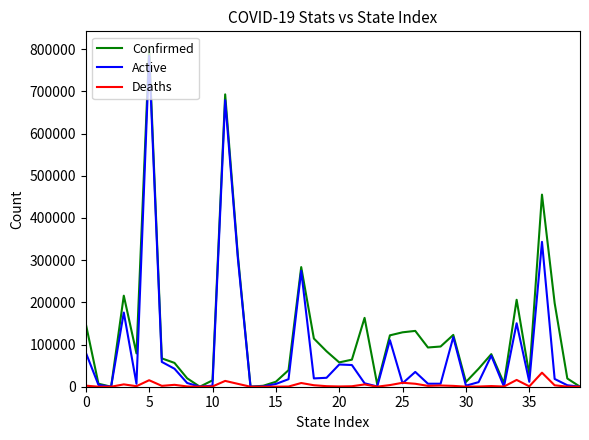

Which series has the largest total across all categories?

Confirmed